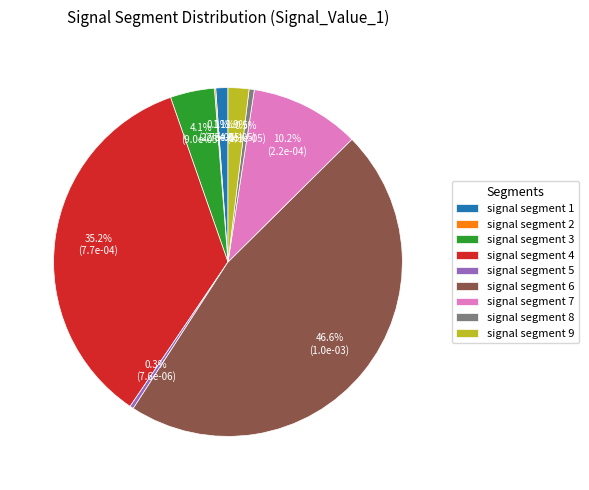

What is the largest slice in the pie chart?

signal segment 6